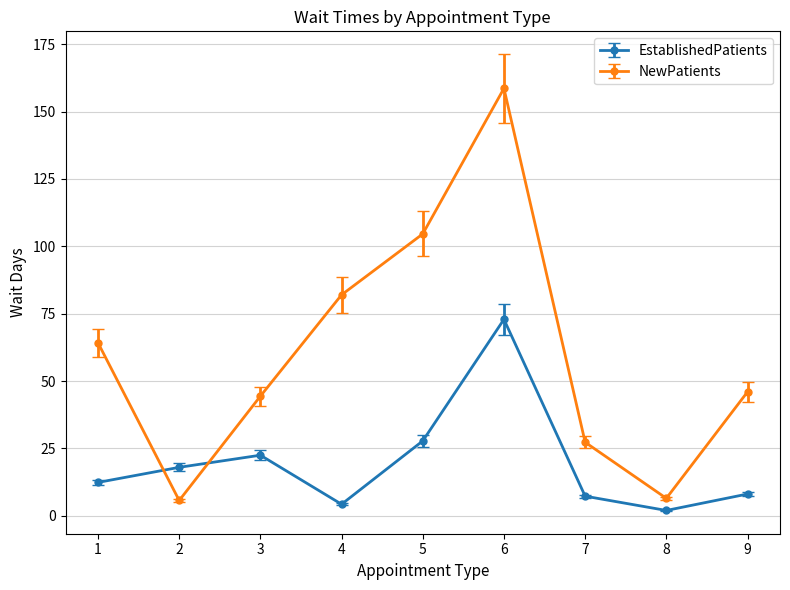

Reading right to left, list all the values displayed in this chart.

EstablishedPatients: 8.1	2.0	7.3	72.9	27.8	4.3	22.5	18.0	12.4
NewPatients: 46.0	6.5	27.3	158.6	104.6	82.0	44.4	5.7	64.2